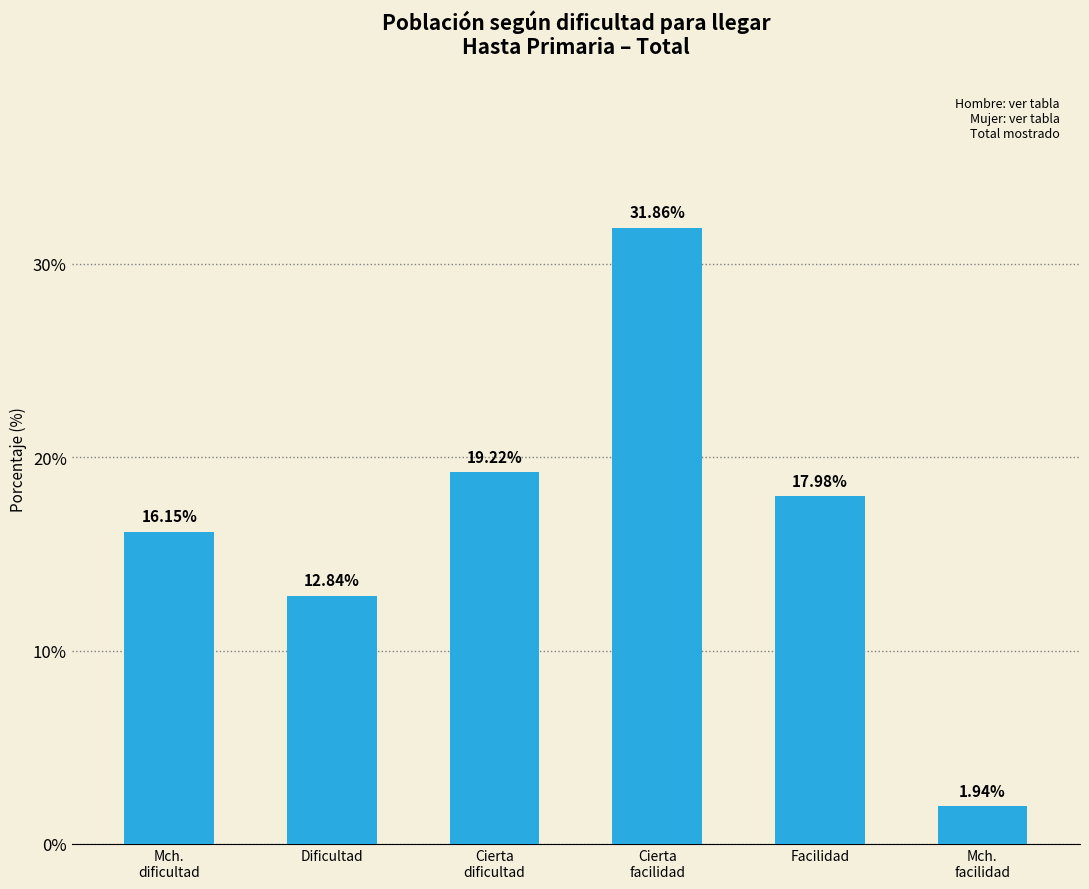

What position from the right is Mch.
dificultad?

6